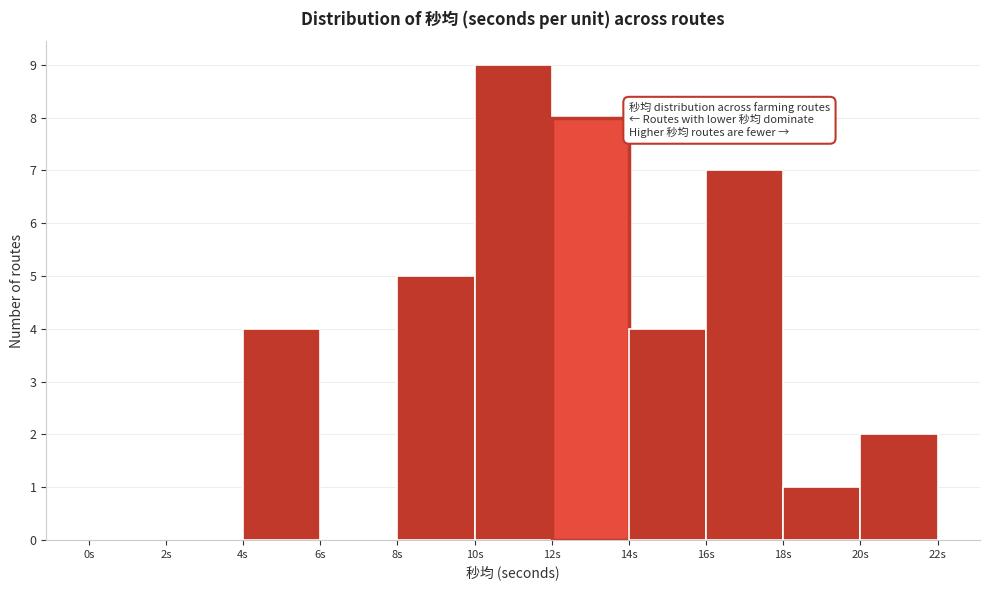

Which range on the x-axis has the tallest bar?

10 to 12